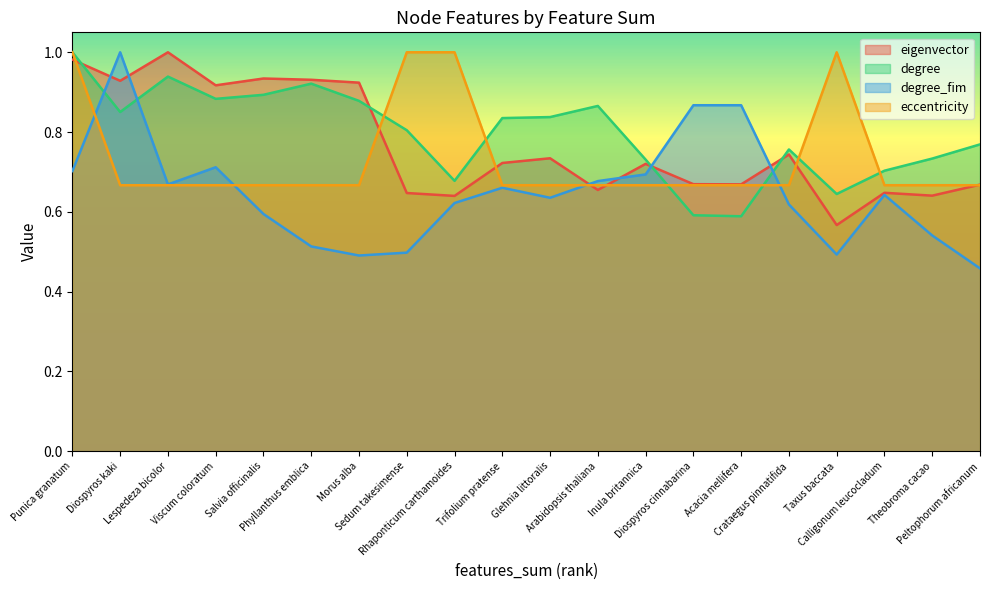

Between Taxus baccata and Morus alba, which is larger?

Morus alba